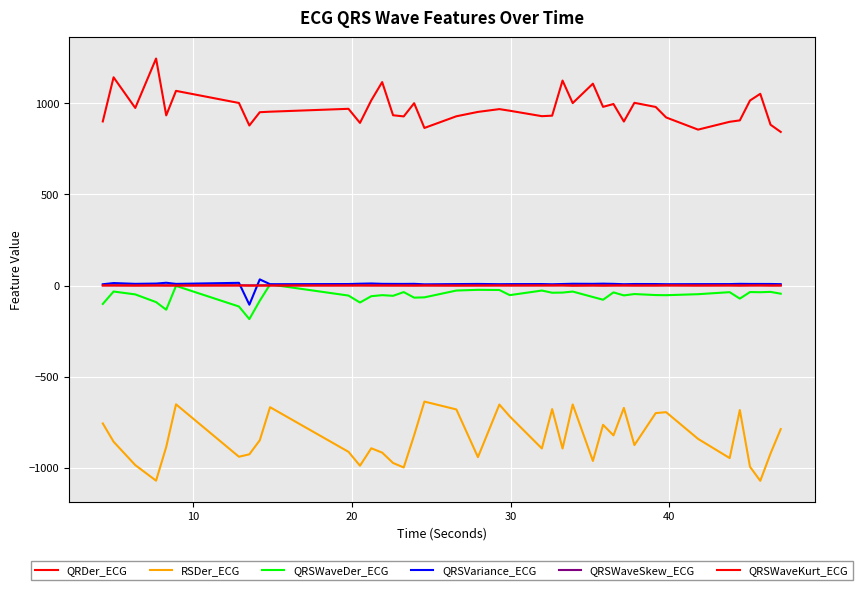

True or false: QRSWaveDer_ECG and QRDer_ECG intersect in this chart.

False